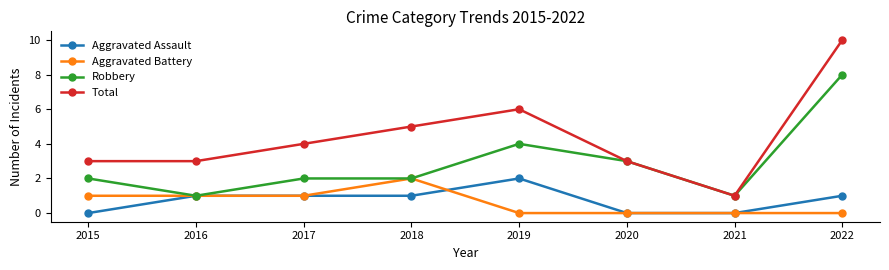

True or false: Aggravated Assault and Total cross at least once.

False